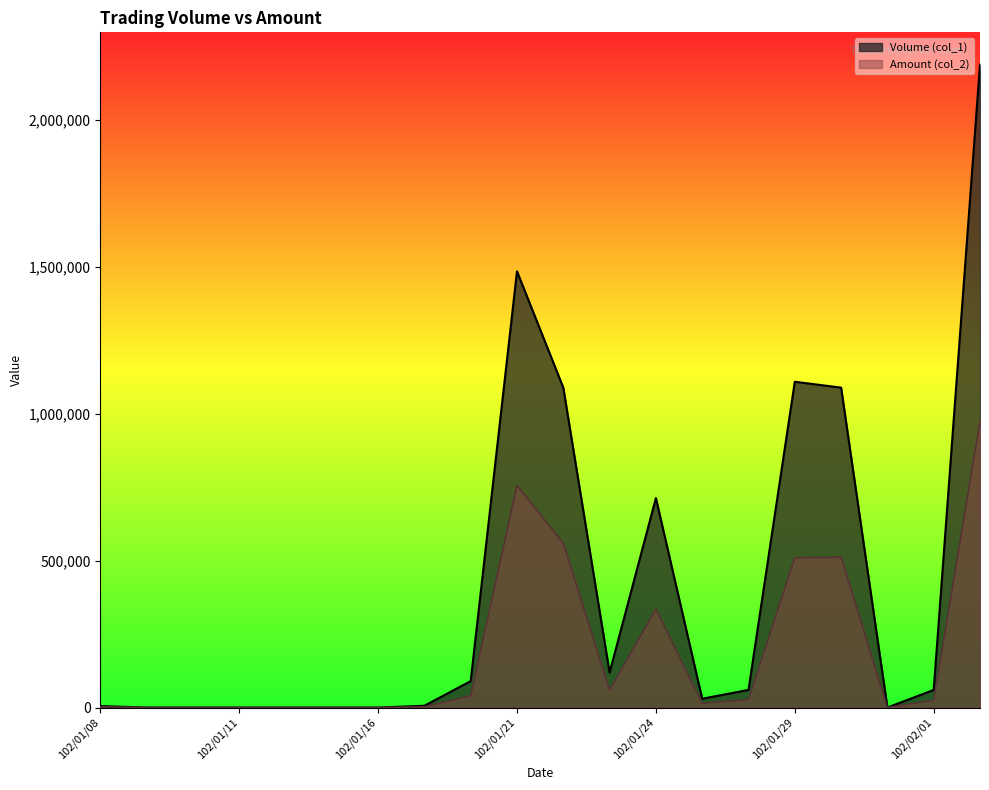

Rank the categories by Volume (col_1) value from lowest to highest.

102/01/09, 102/01/10, 102/01/11, 102/01/14, 102/01/15, 102/01/16, 102/01/31, 102/01/08, 102/01/17, 102/01/25, 102/01/28, 102/02/01, 102/01/18, 102/01/23, 102/01/24, 102/01/22, 102/01/30, 102/01/29, 102/01/21, 102/02/04